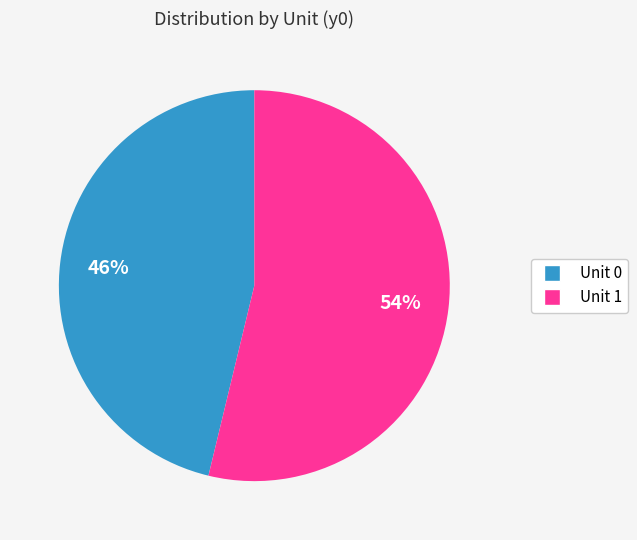

To the nearest percent, what is the difference between the largest and smallest slice percentages?

8%